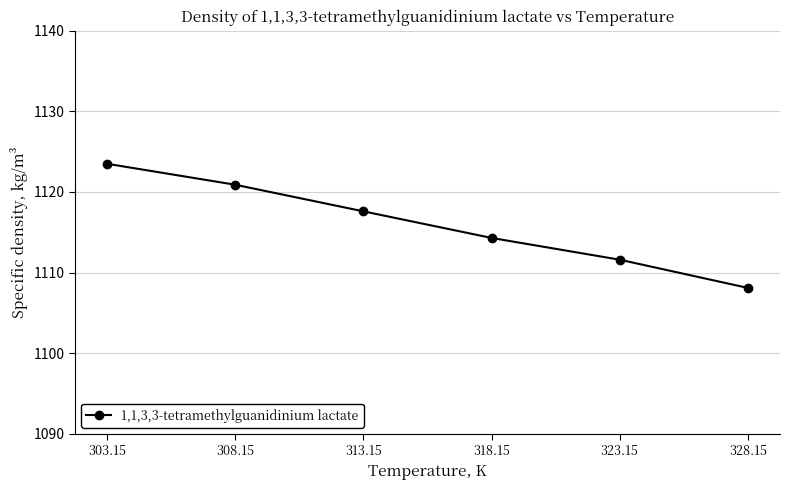

Does the chart display data point markers on the line(s)?

Yes